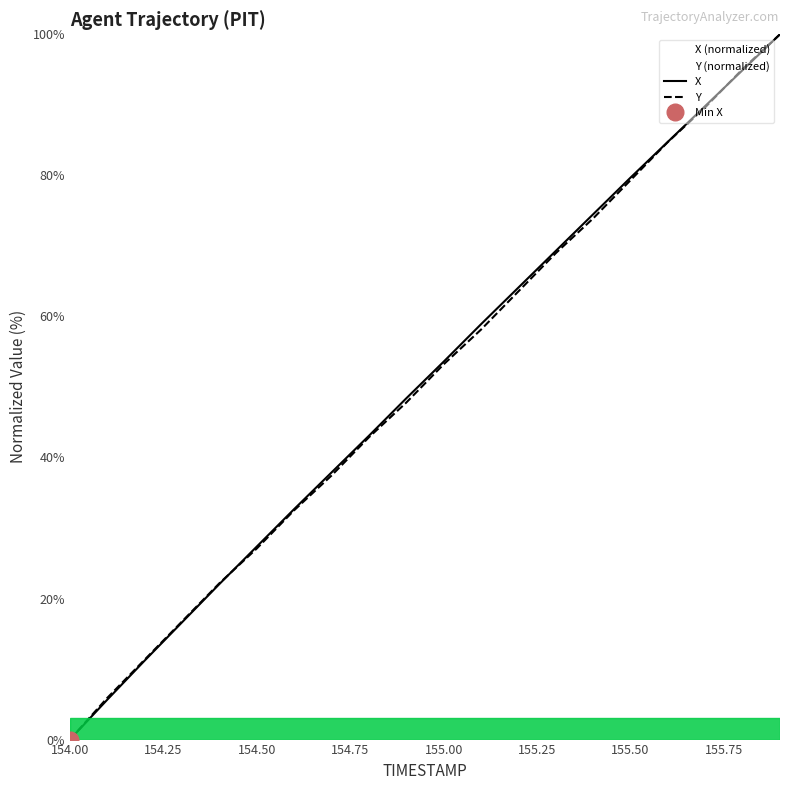

True or false: Y and X intersect in this chart.

True